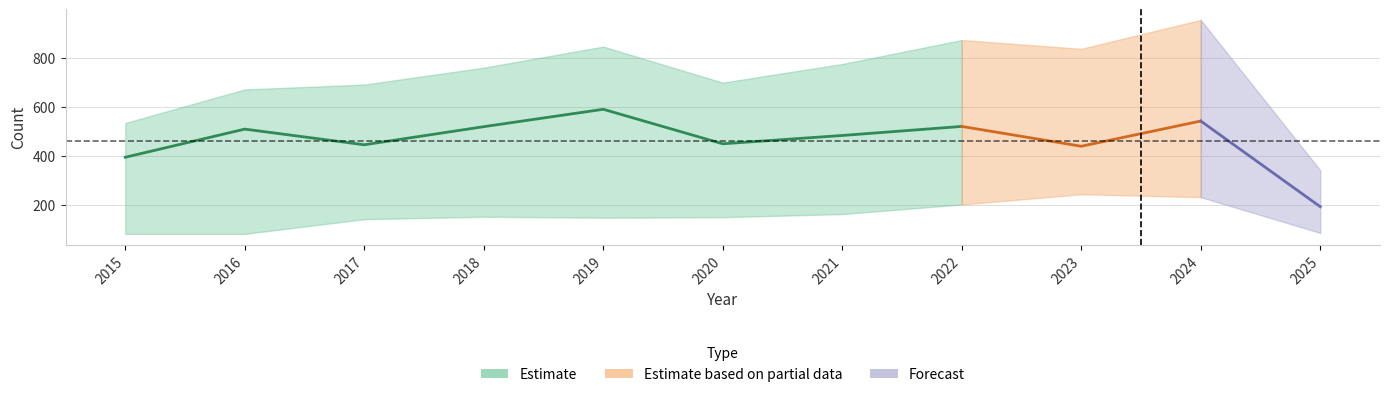

The value of Aggravated Battery at 2025 is 41. True or false?

False